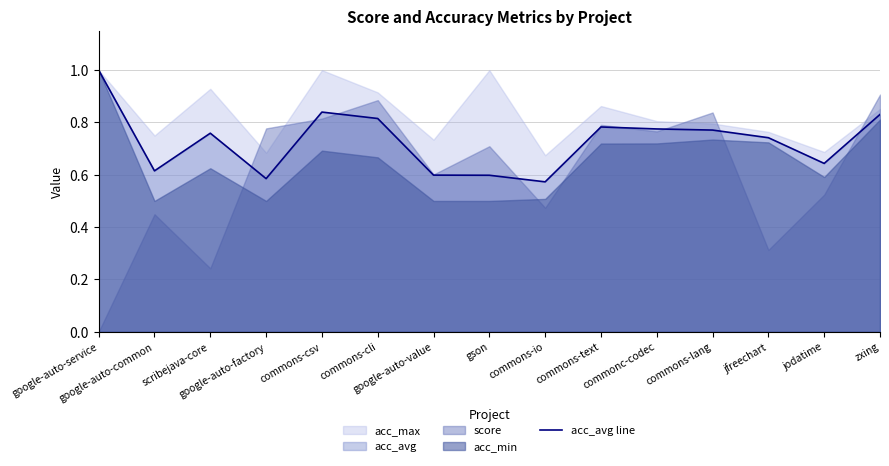

What is the greatest value displayed?

1.0